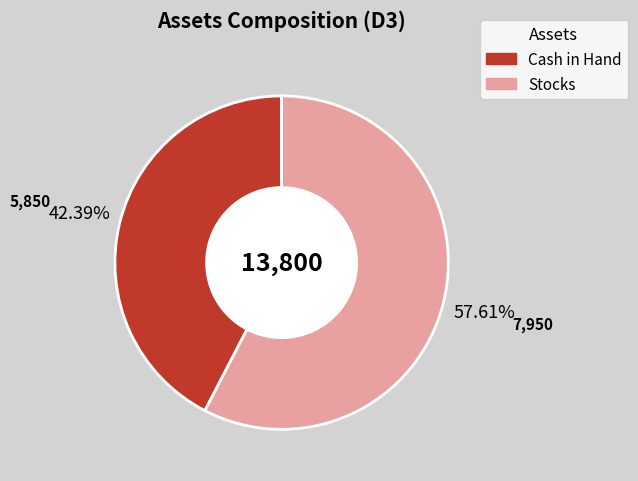

Which slice is the largest?

Stocks